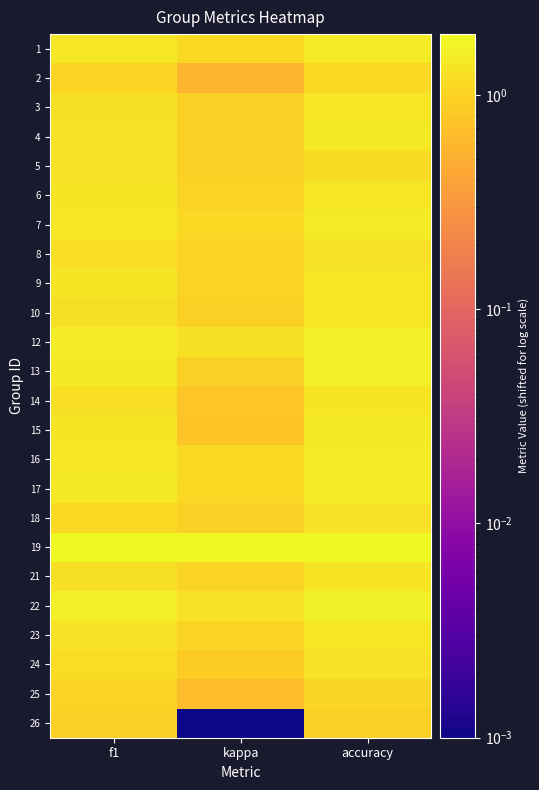

At which category is the sum across all series the highest?

accuracy